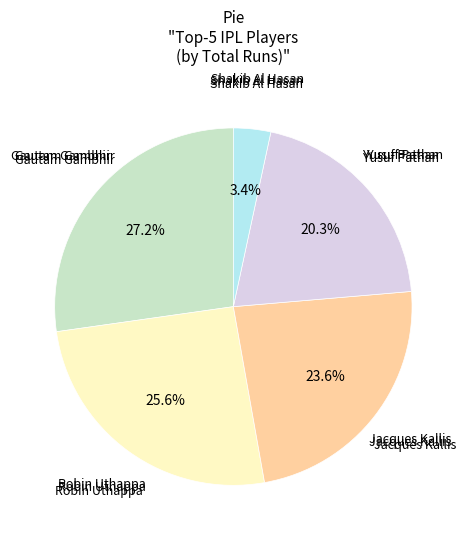

Does any single category account for the majority?

No